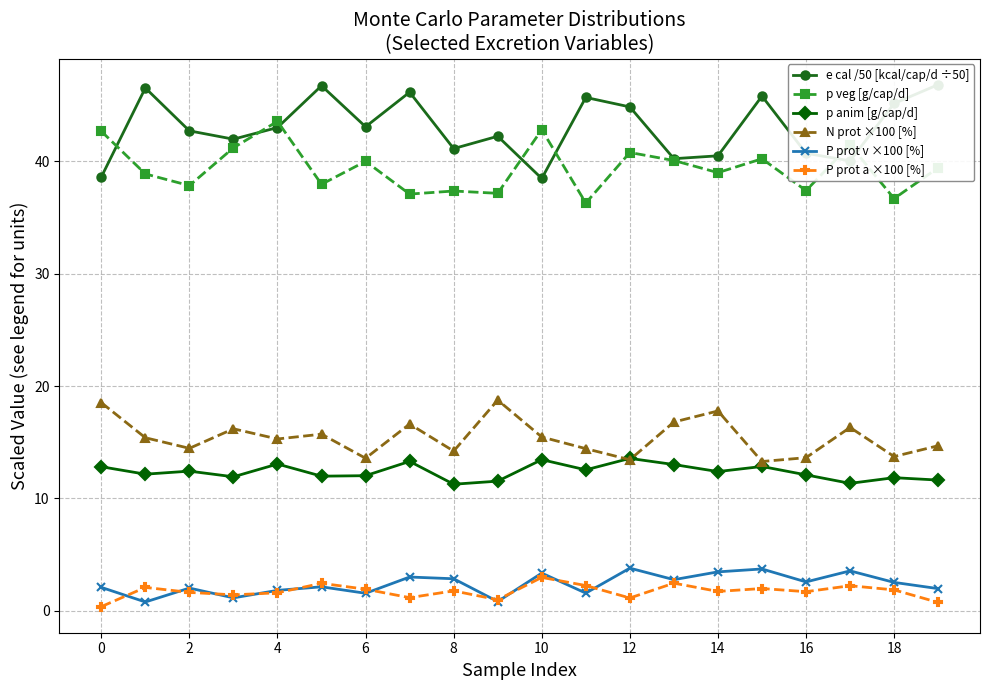

List the series in order of their peak value, lowest first.

P prot a ×100 [%], P prot v ×100 [%], p anim [g/cap/d], N prot ×100 [%], p veg [g/cap/d], e cal /50 [kcal/cap/d ÷50]